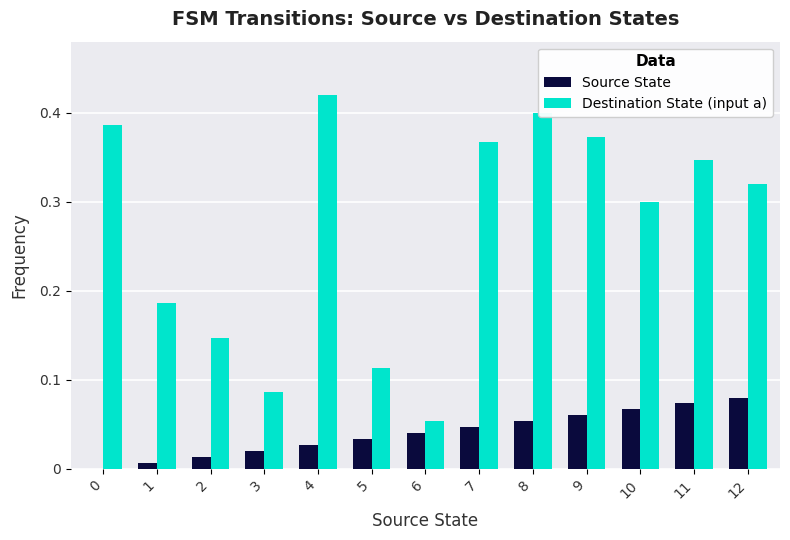

Is the value of Source State at 9 greater than the value of Destination State (input a) at 12?

No